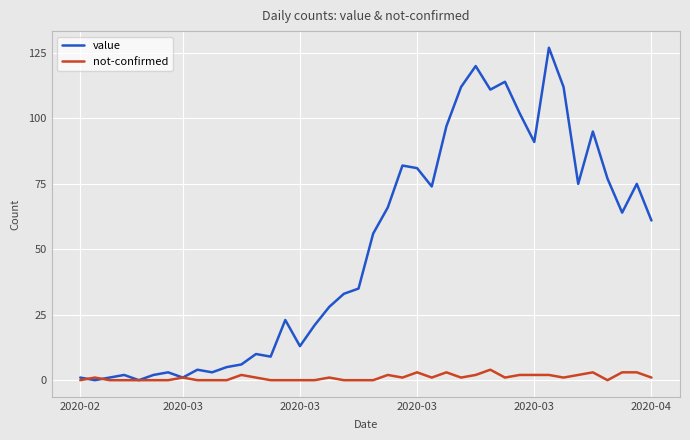

Rank the series by their maximum value, from lowest to highest.

not-confirmed, value